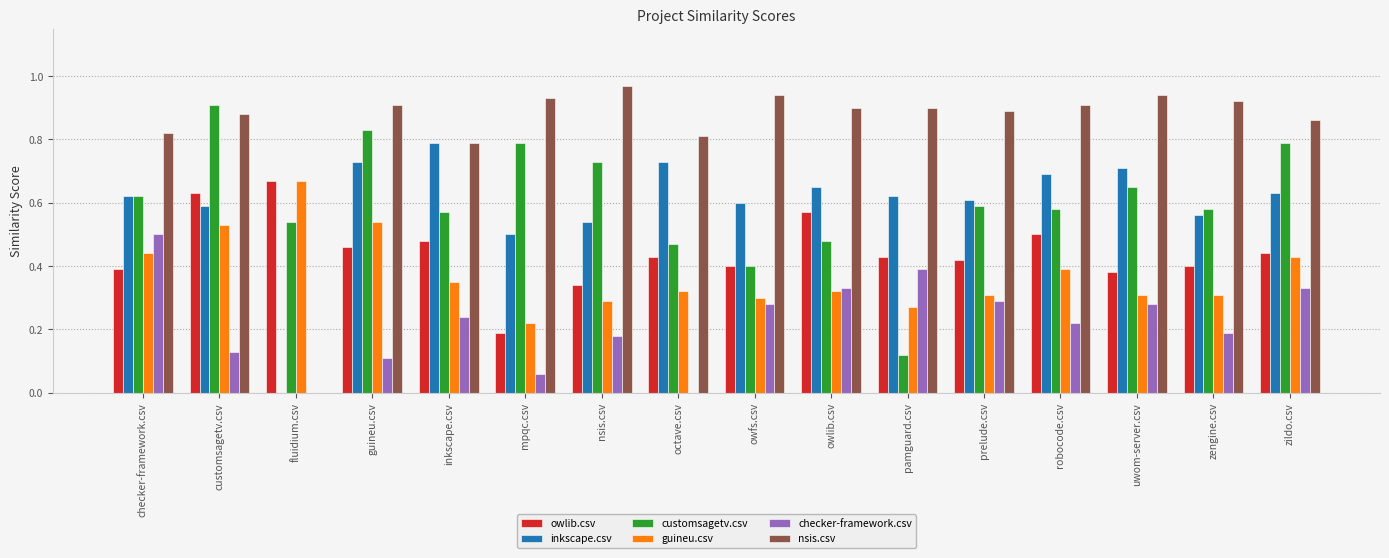

The value of guineu.csv at owlib.csv is 0.6. True or false?

False